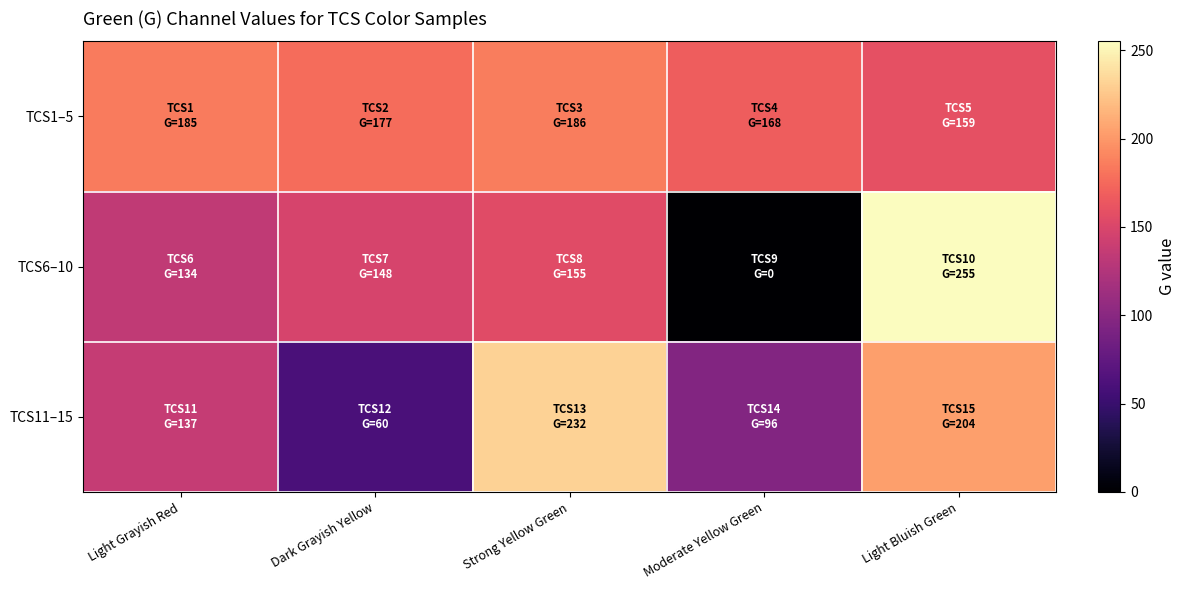

Which label corresponds to the largest value in the chart?

Light Bluish Green